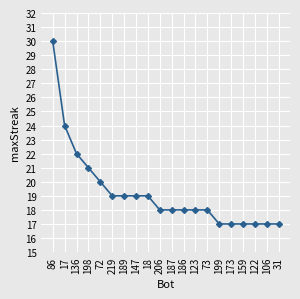

Reading right to left, extract all data points from this chart.

31=17	106=17	122=17	159=17	173=17	199=17	73=18	123=18	186=18	187=18	206=18	18=19	147=19	189=19	219=19	72=20	198=21	136=22	17=24	86=30